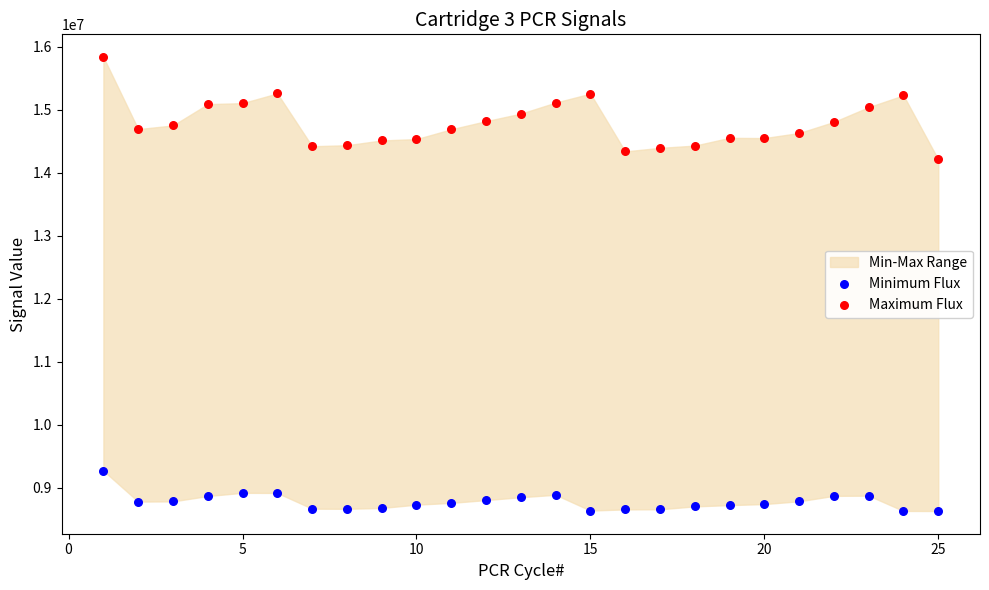

Across all series, what Y value is closest to 12233283?

14210340